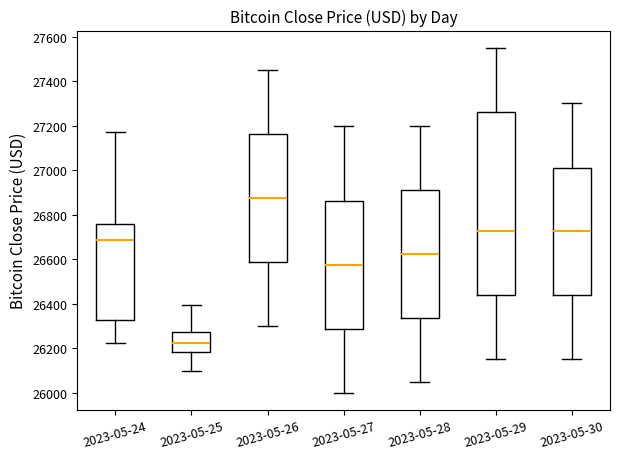

Reading left to right, transcribe this box plot: for each box, give where its median line is, the range the box spans, and where its two whiskers end, as read against the y-axis. The values are not printed on the chart, so give them approximately, as read against the axis.

2023-05-24: median 26680, box 26320 to 26760, whiskers 26220 to 27180
2023-05-25: median 26220, box 26180 to 26280, whiskers 26100 to 26400
2023-05-26: median 26880, box 26580 to 27160, whiskers 26300 to 27460
2023-05-27: median 26580, box 26280 to 26860, whiskers 26000 to 27200
2023-05-28: median 26620, box 26340 to 26920, whiskers 26060 to 27200
2023-05-29: median 26720, box 26440 to 27260, whiskers 26160 to 27560
2023-05-30: median 26720, box 26440 to 27020, whiskers 26160 to 27300